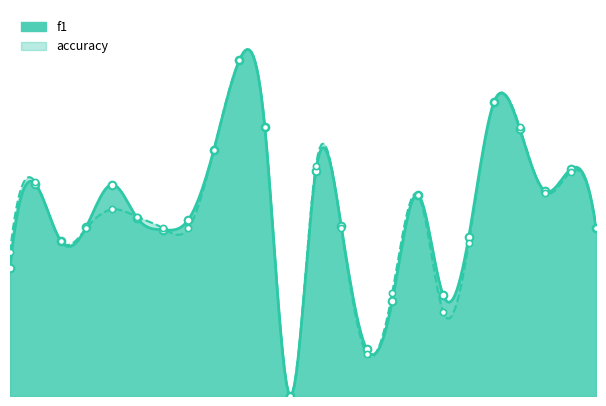

Is the value of accuracy at 6 greater than the value of f1 at 8?

Yes